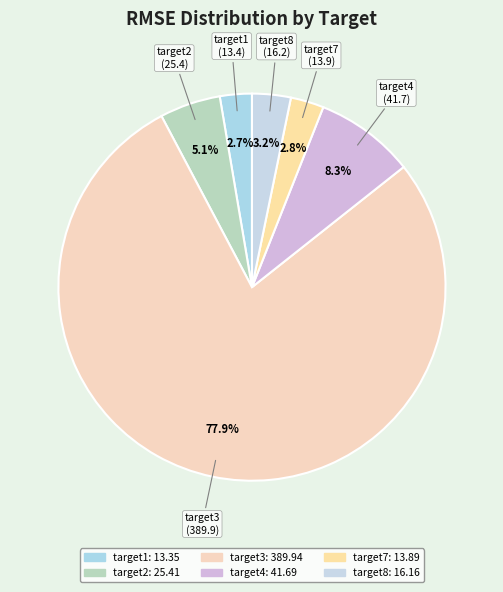

Count the number of slices in the pie.

6